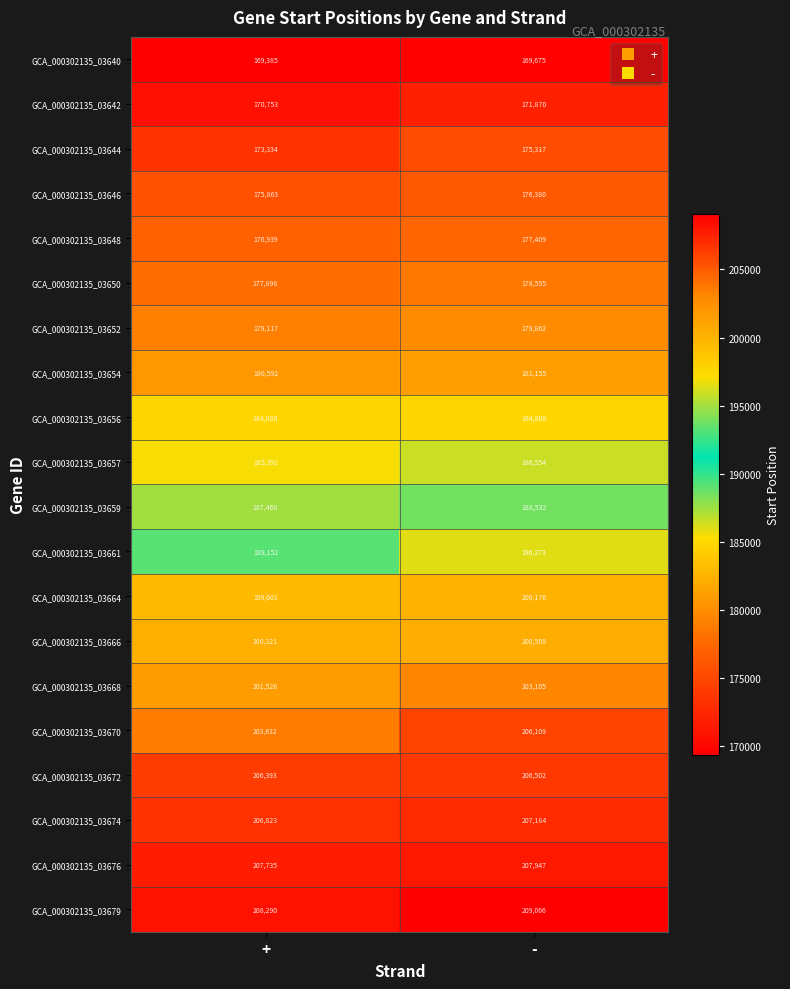

At +, list the series in order from largest to smallest.

GCA_000302135_03679, GCA_000302135_03676, GCA_000302135_03674, GCA_000302135_03672, GCA_000302135_03670, GCA_000302135_03668, GCA_000302135_03666, GCA_000302135_03664, GCA_000302135_03661, GCA_000302135_03659, GCA_000302135_03657, GCA_000302135_03656, GCA_000302135_03654, GCA_000302135_03652, GCA_000302135_03650, GCA_000302135_03648, GCA_000302135_03646, GCA_000302135_03644, GCA_000302135_03642, GCA_000302135_03640